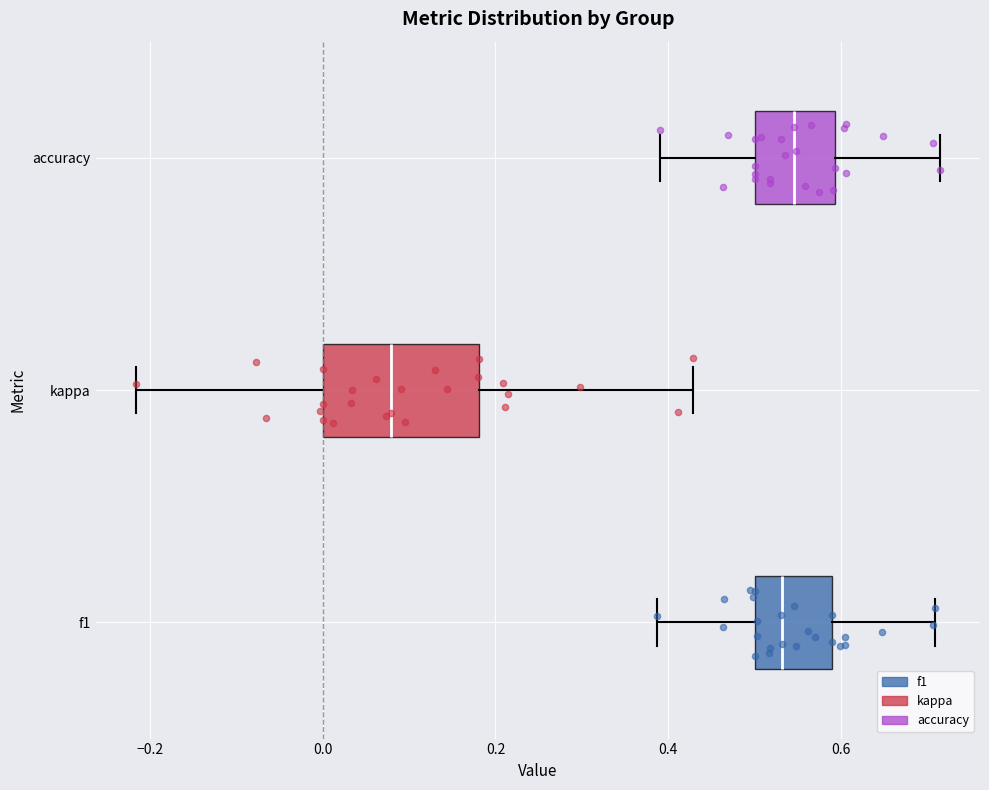

Which box is the widest, from its left edge to its right edge?

kappa